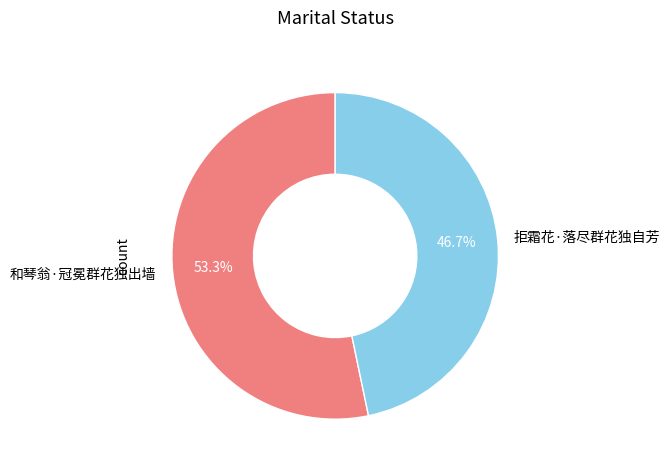

To the nearest percent, what is the difference between the largest and smallest slice percentages?

7%